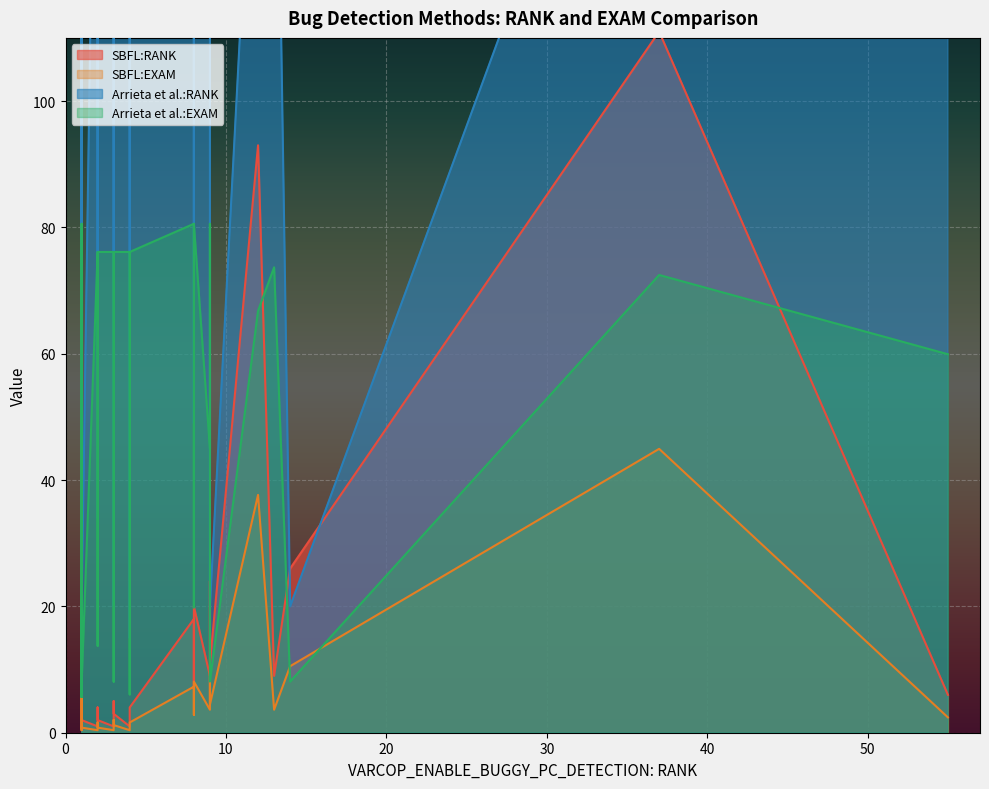

What is the maximum value for Arrieta et al.:RANK?

199.0